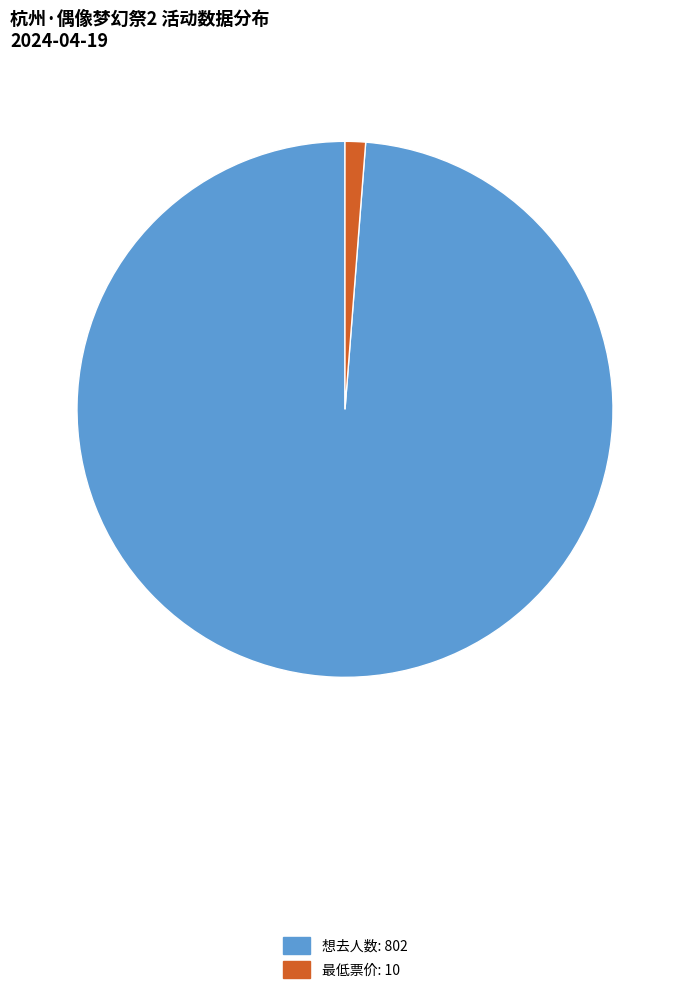

Which slice represents more than half of the pie?

想去人数: 802